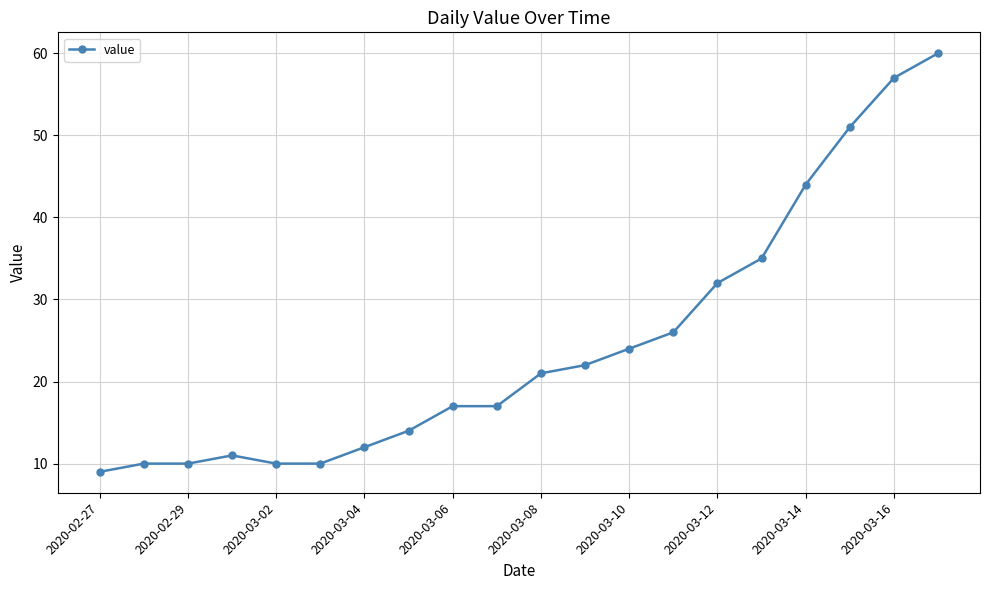

Count the number of data series in this chart.

1